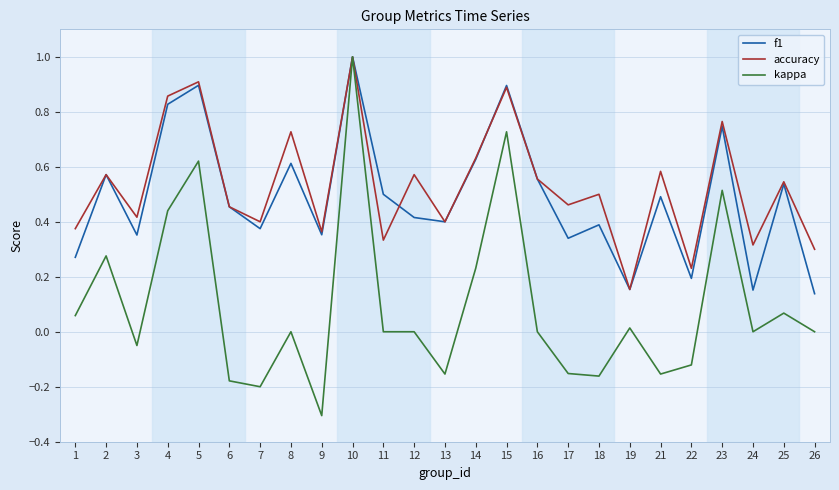

Is the value of accuracy at 26 greater than the value of kappa at 3?

Yes